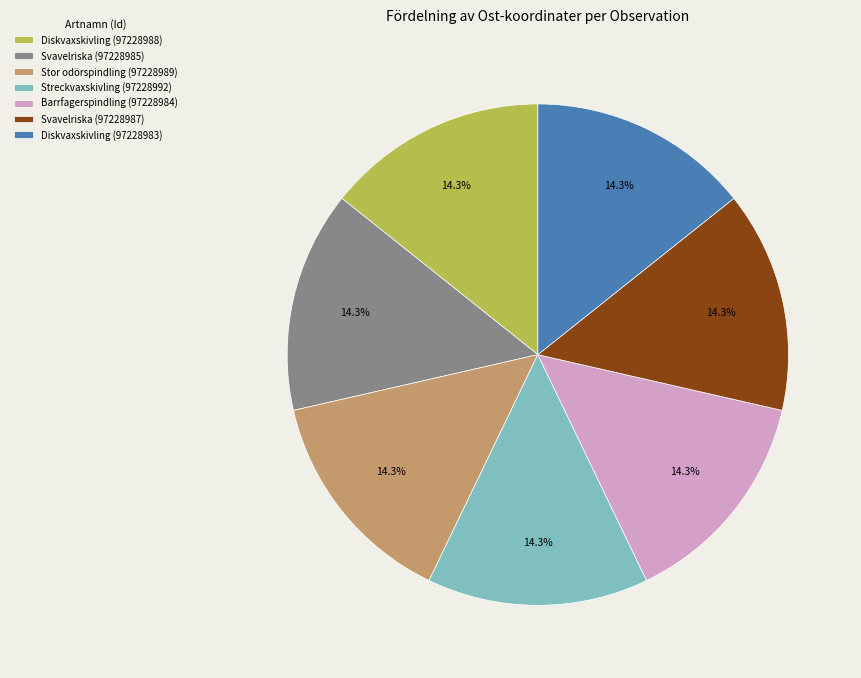

What is the total percentage of Streckvaxskivling (97228992) and Diskvaxskivling (97228983)?

28.6%